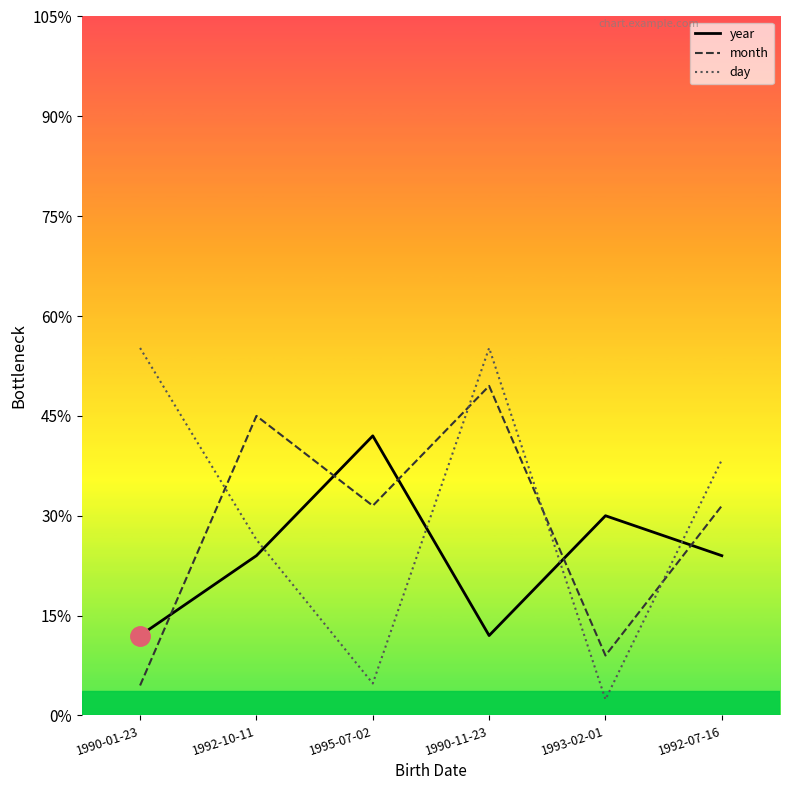

Is this an area chart (filled region under the line)?

No